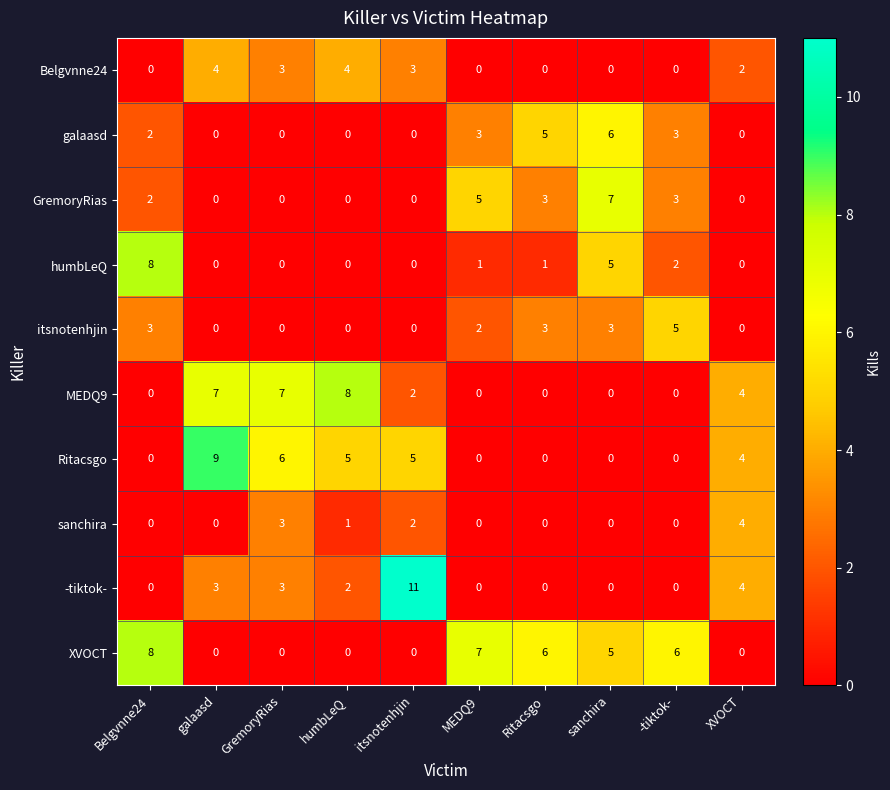

Which series has the largest total across all categories?

XVOCT